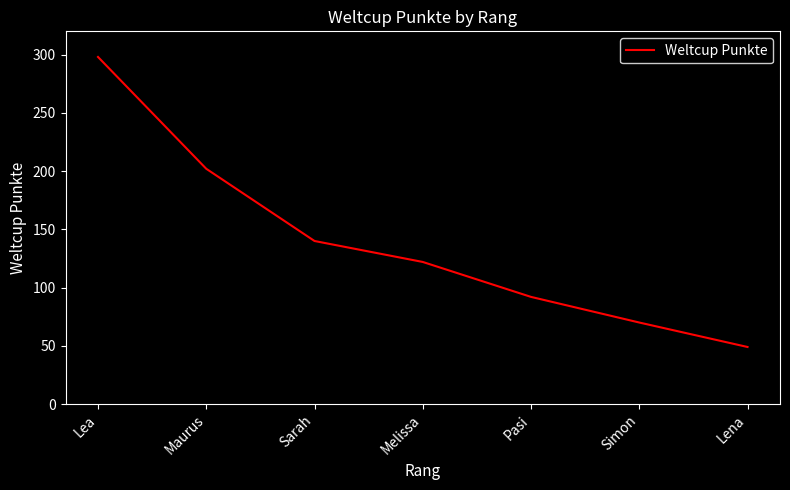

What is the average value?

139